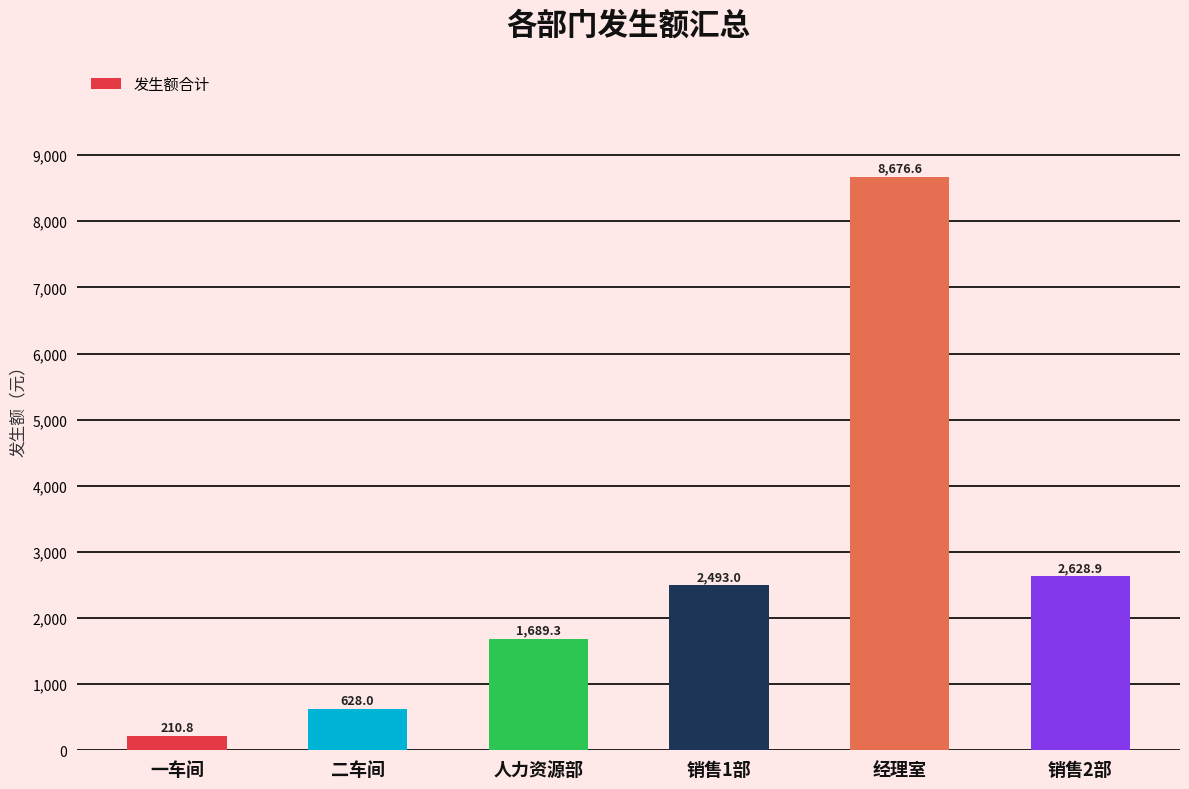

What is the greatest value displayed?

8676.6